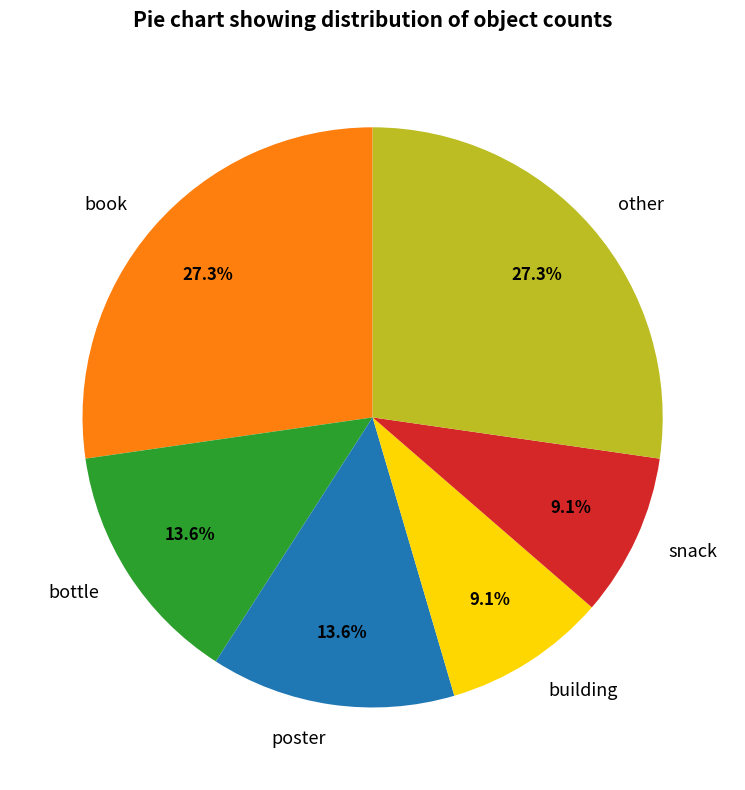

How many segments does this pie chart have?

6